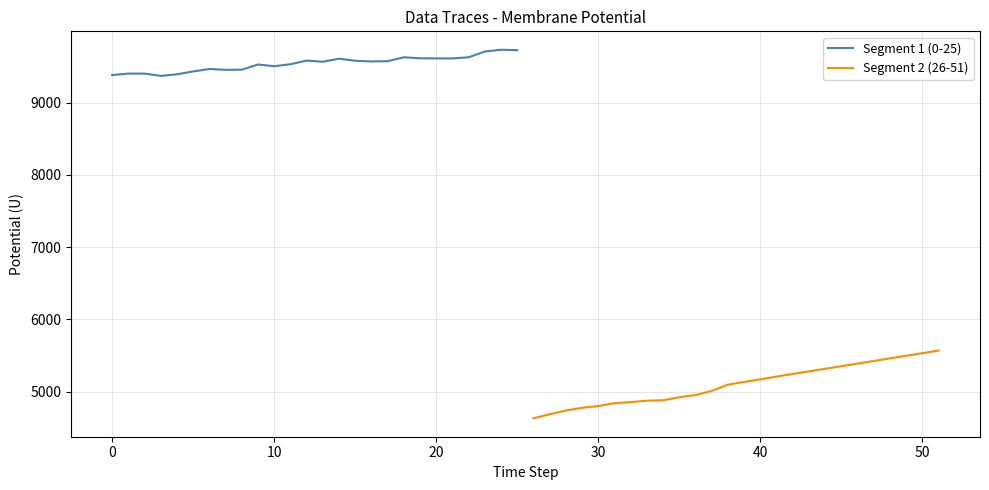

Is the value of Segment 1 (0-25) at 17 greater than the value of Segment 2 (26-51) at 24?

Yes